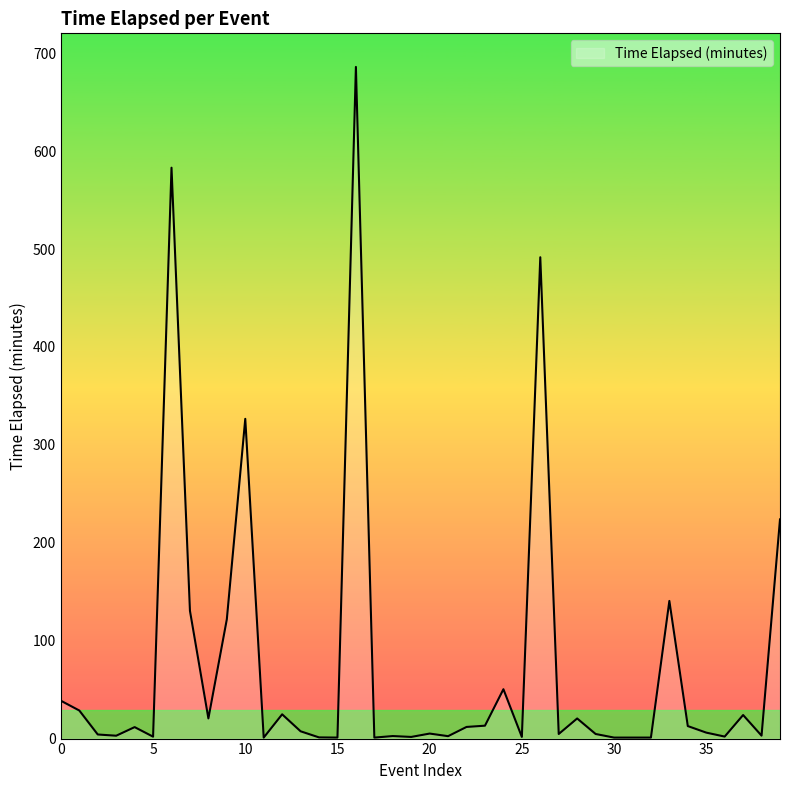

What is the greatest value displayed?

686.1